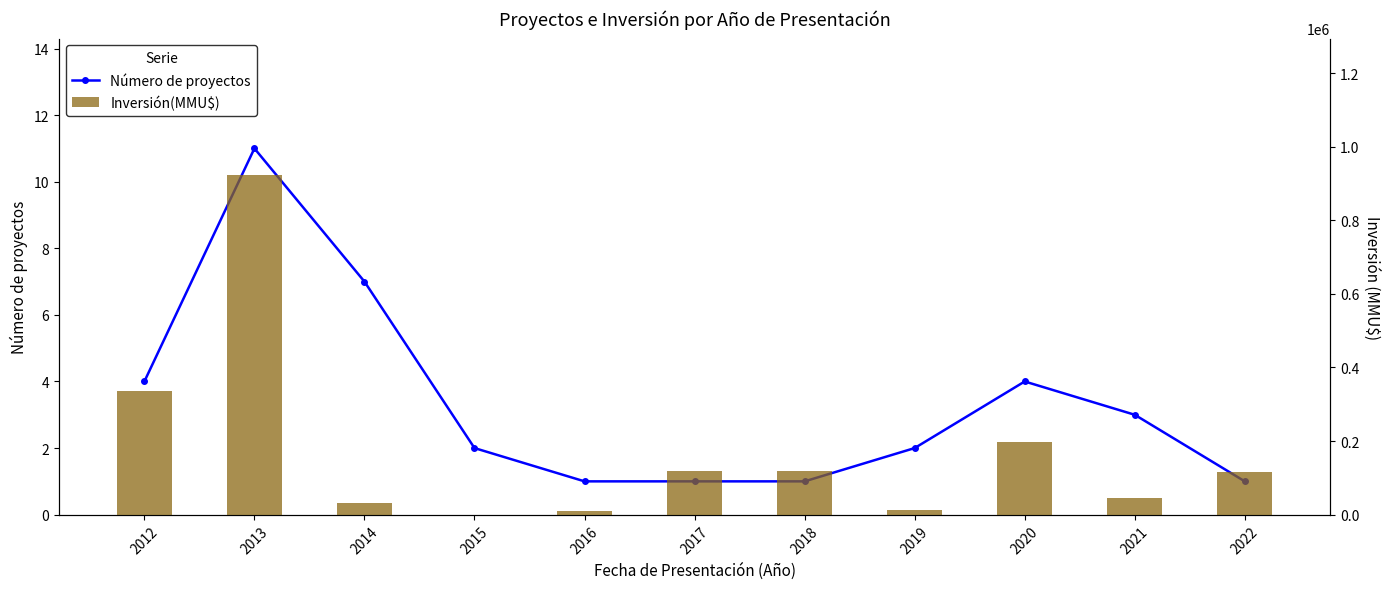

How many data points in Inversión(MMU$) are above 117000?

5